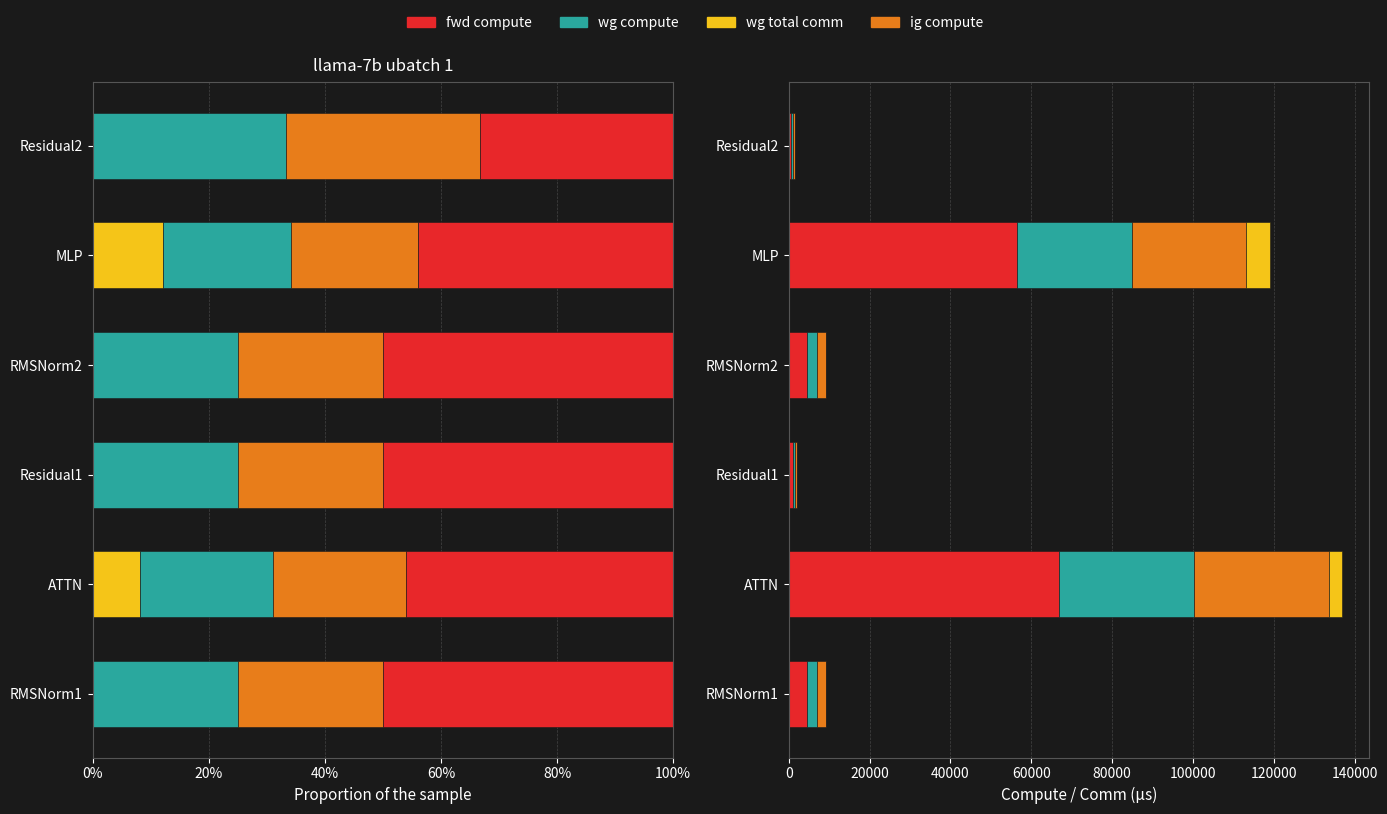

True or false: wg compute has a value of 28270.6 at MLP.

True